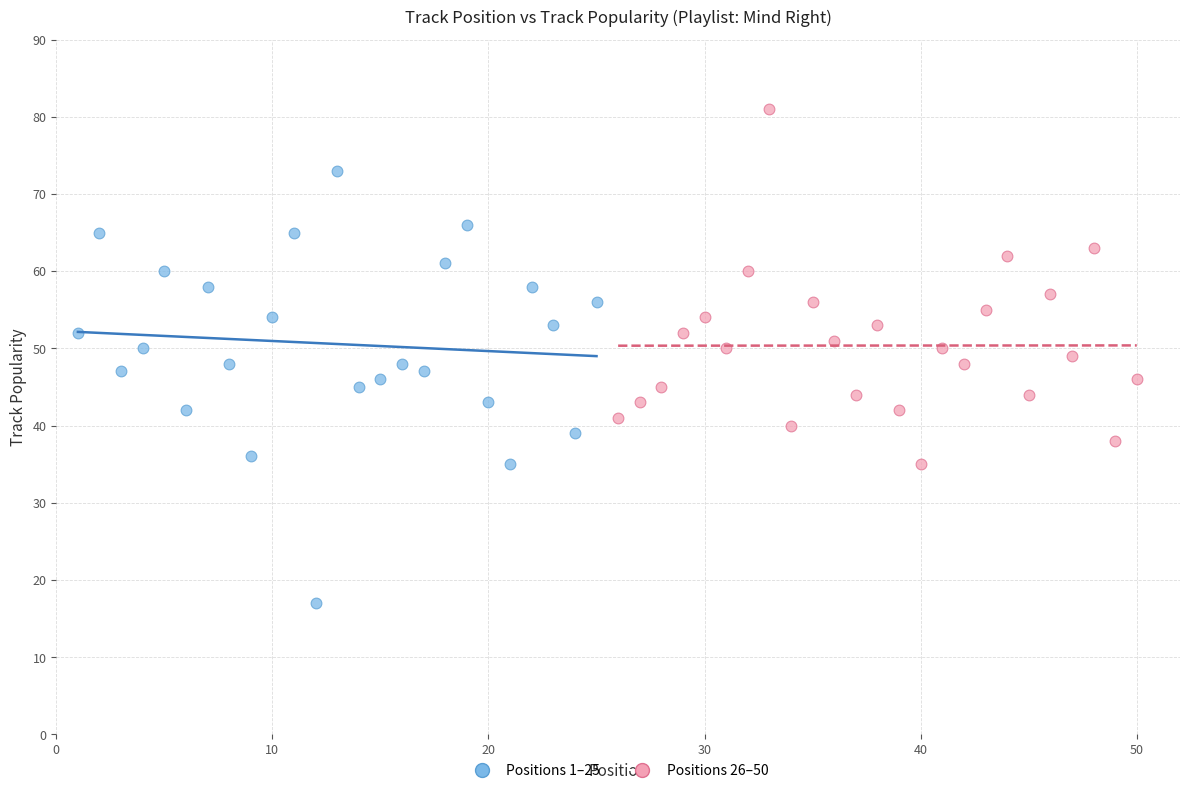

Which series contains the lowest Y value?

Positions 1–25